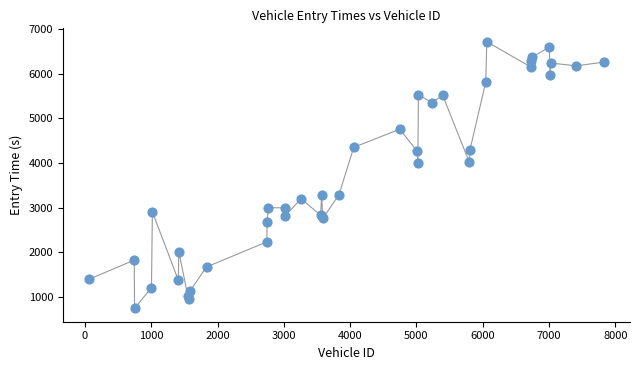

What is the range of Y values (max minus min)?

5970.9